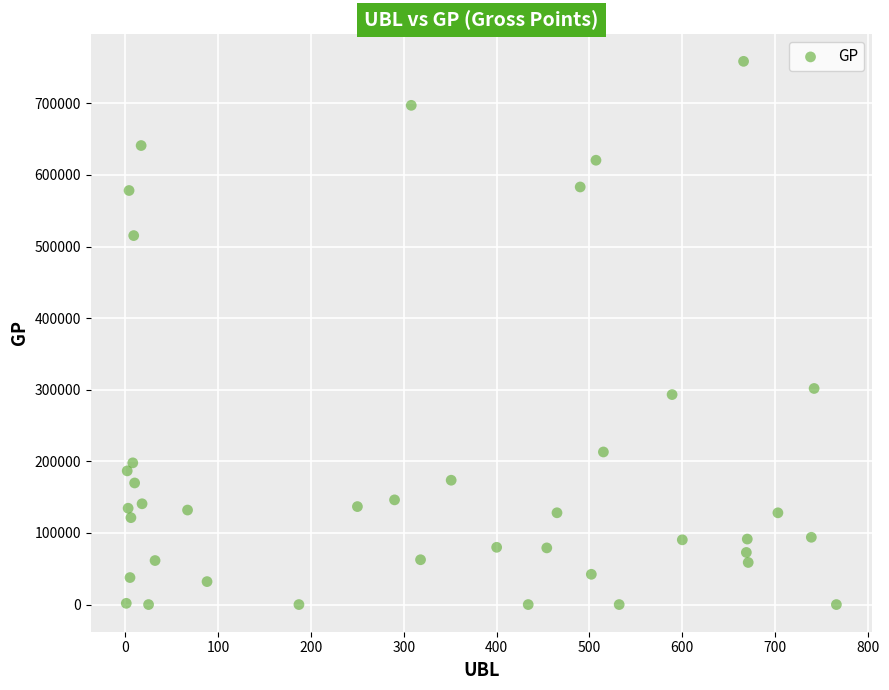

What Y value in the scatter plot is closest to 379281?

301753